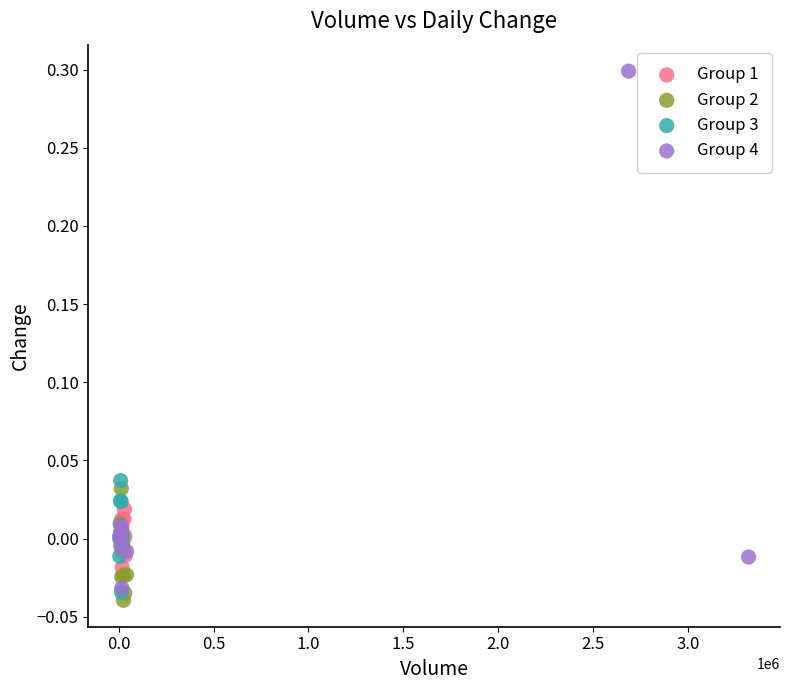

Which series reaches the minimum Y coordinate?

Group 2